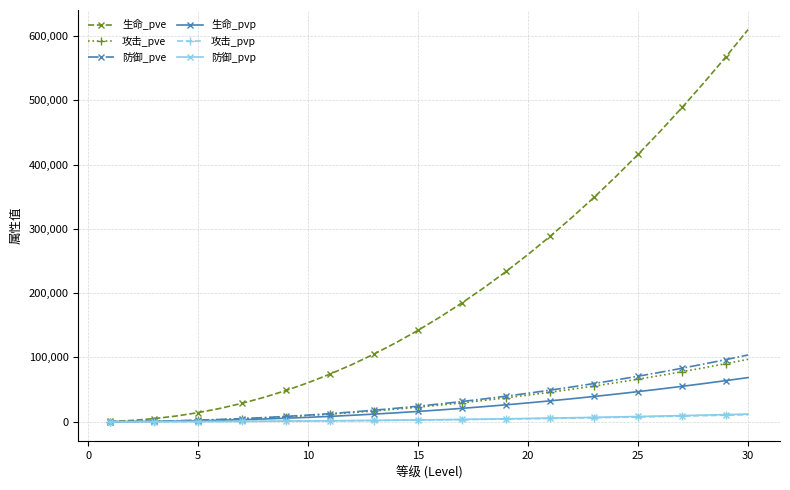

How many lines are shown in the chart?

6